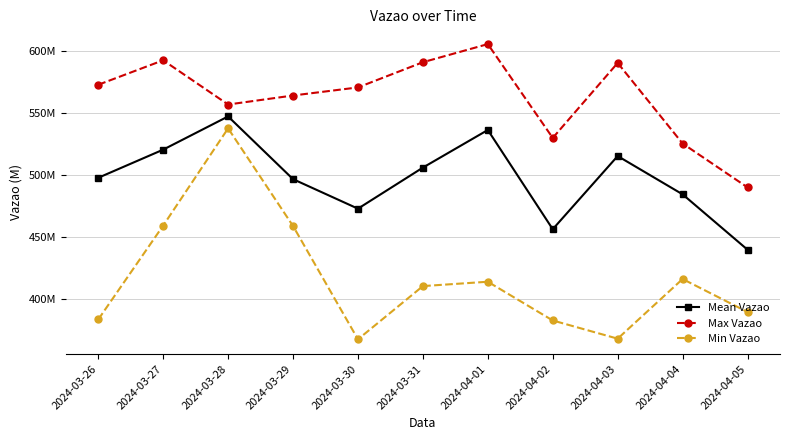

Where does the Mean Vazao series first go above 498?

2024-03-26